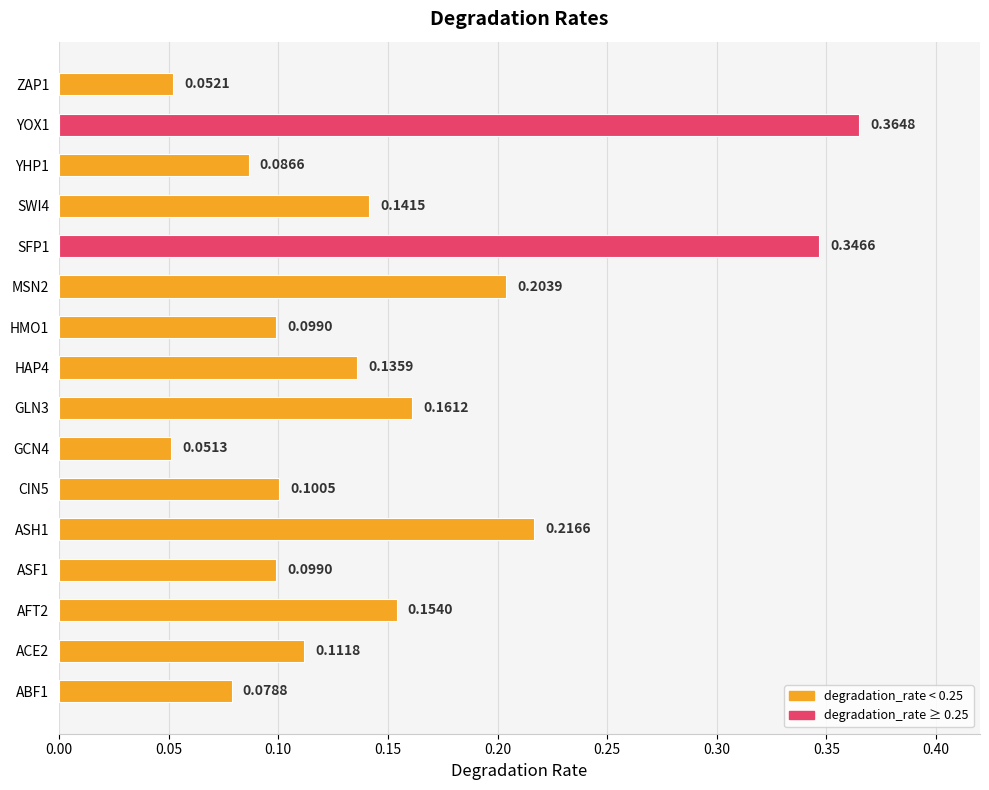

Where is the data nearest to the value 0?

GCN4